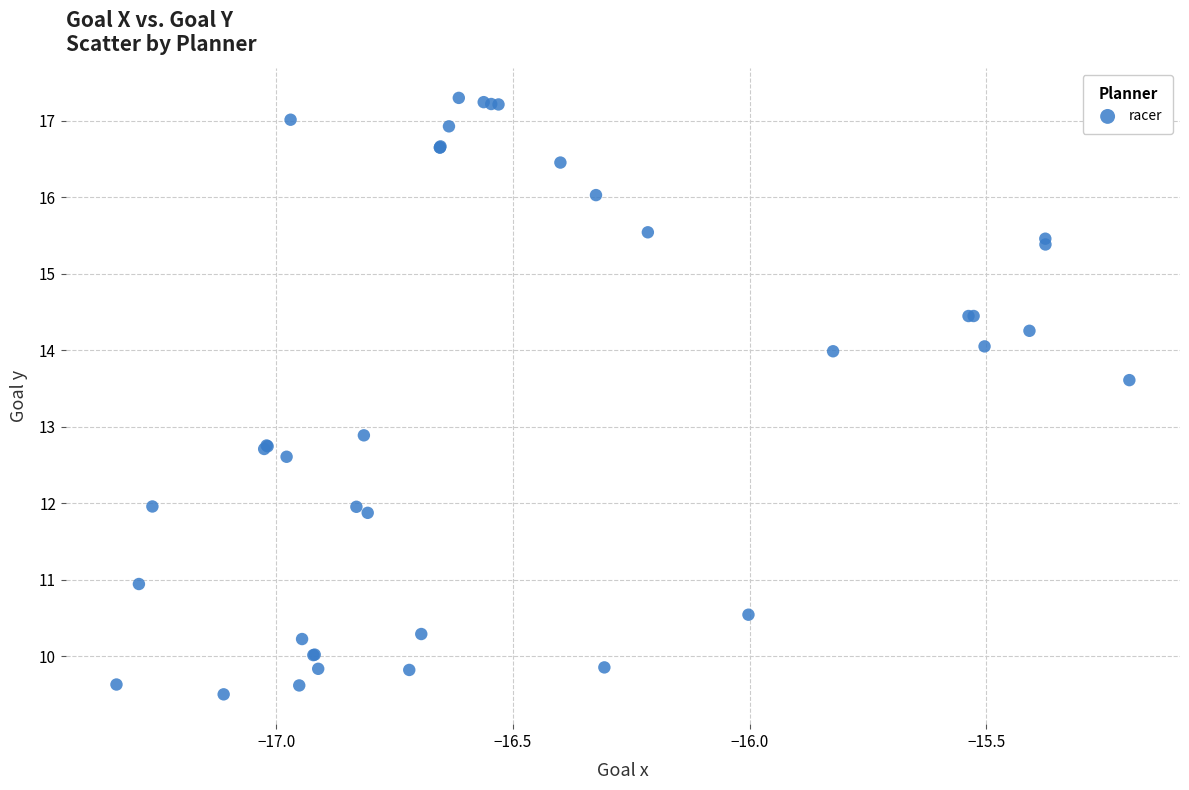

What Y value in the scatter plot is closest to 13?

12.9